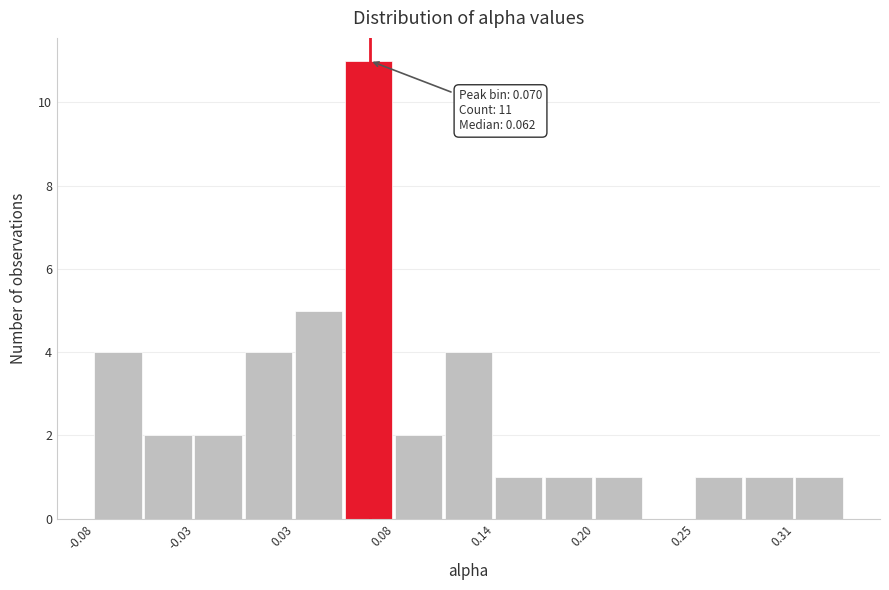

Read against the x-axis, roughly where is the centre of the tallest bar?

0.07